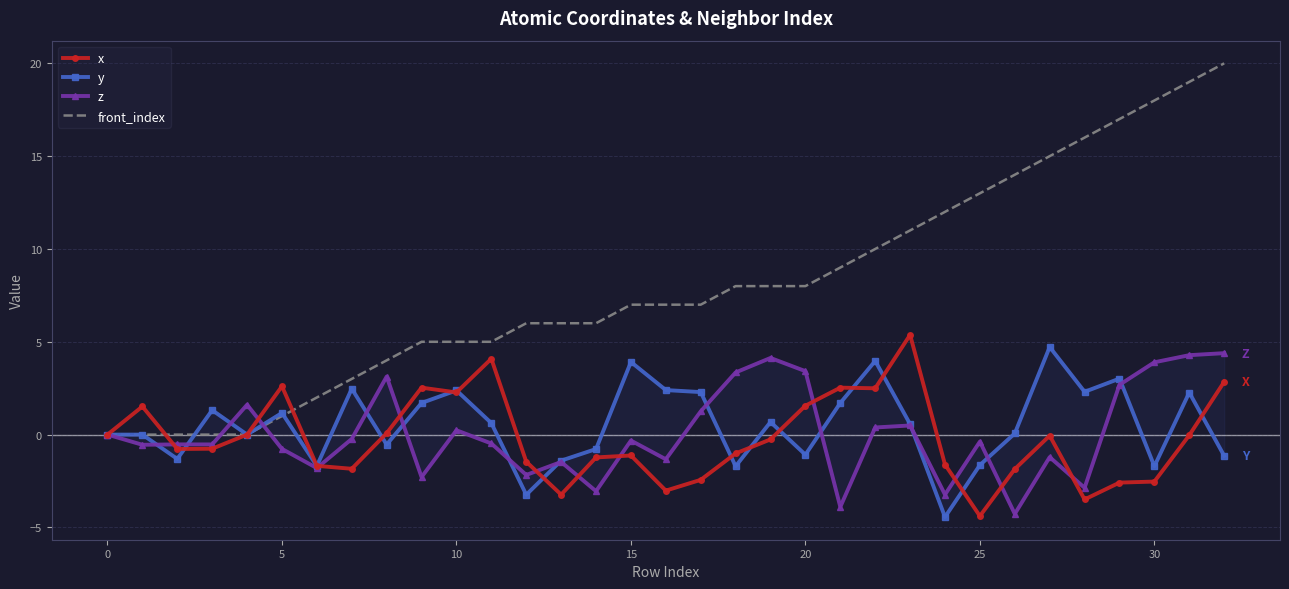

The value of x at 30 is -1.6. True or false?

False